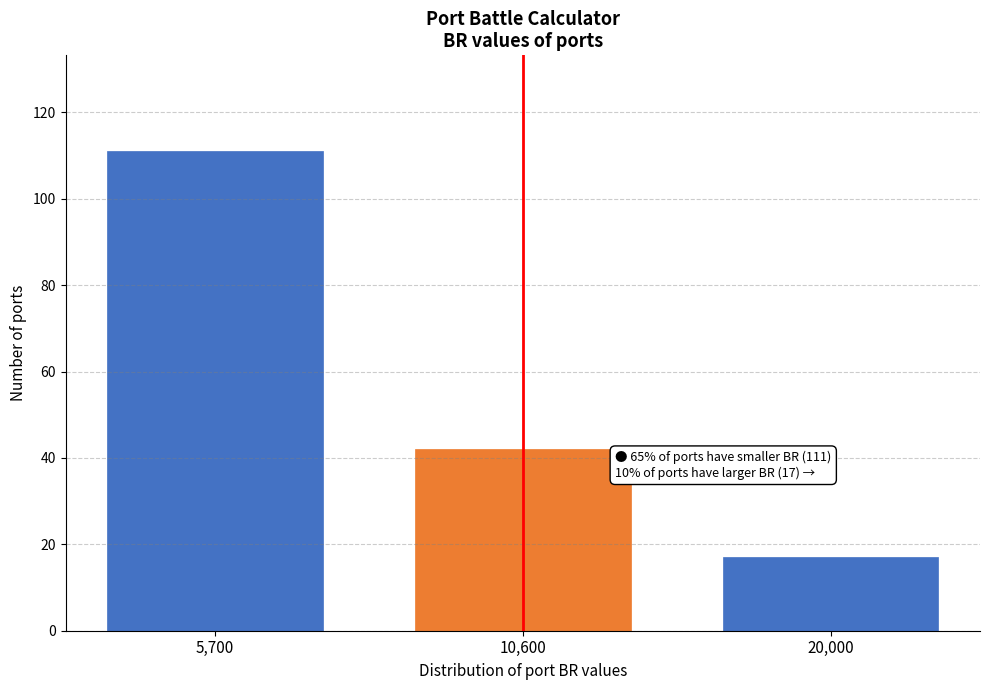

Reading left to right, list all the values displayed in this chart.

5,700=111	10,600=42	20,000=17